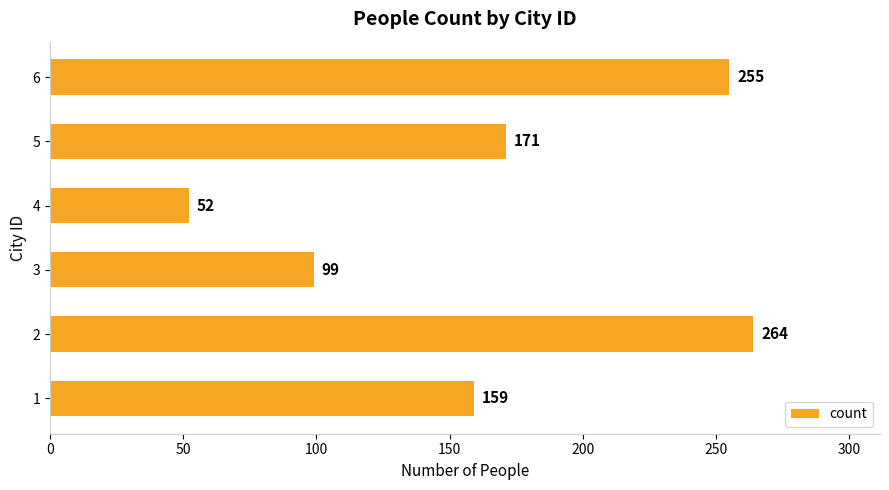

What is the change in value from 3 to 5?

+72